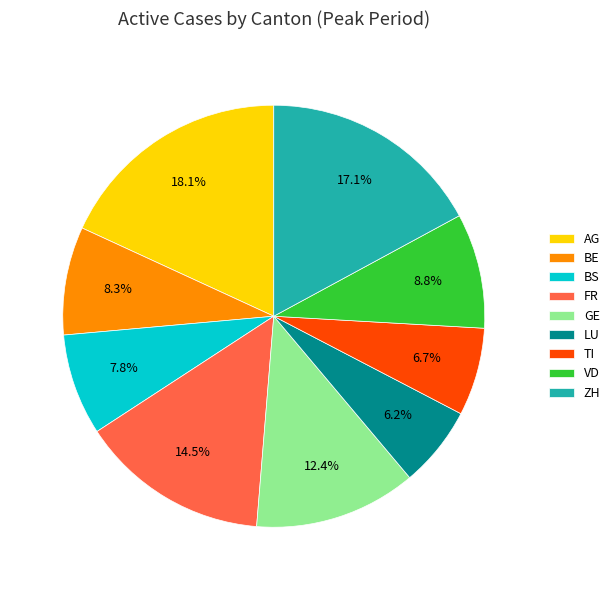

To the nearest percent, what is the difference between the largest and smallest slice percentages?

12%